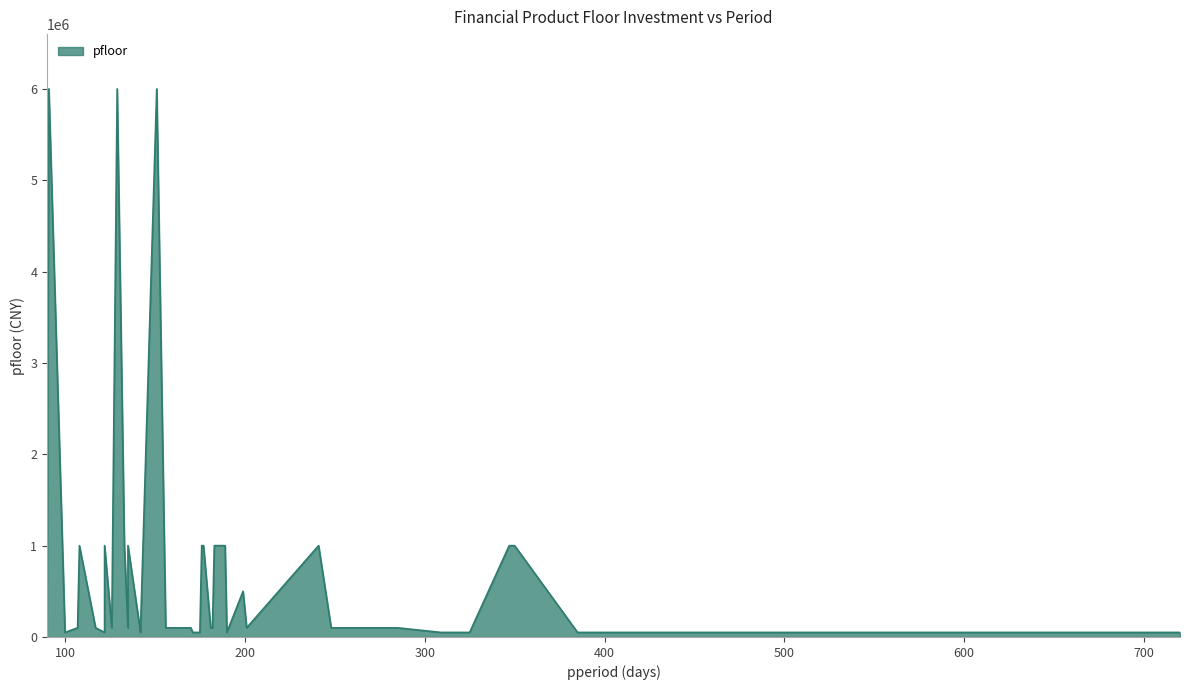

What is the average value?

785000